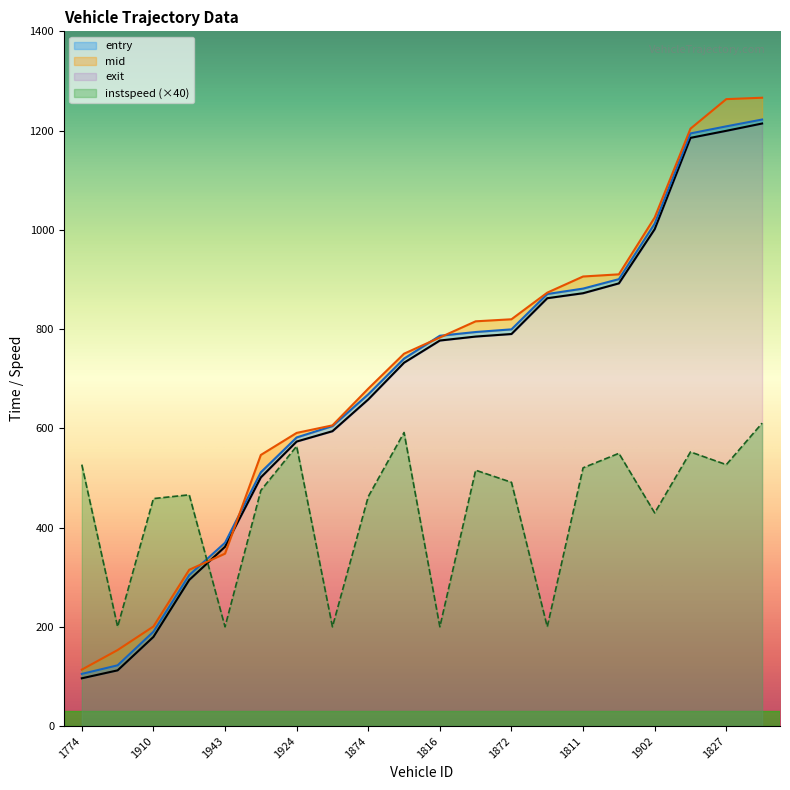

How many lines are shown in the chart?

4